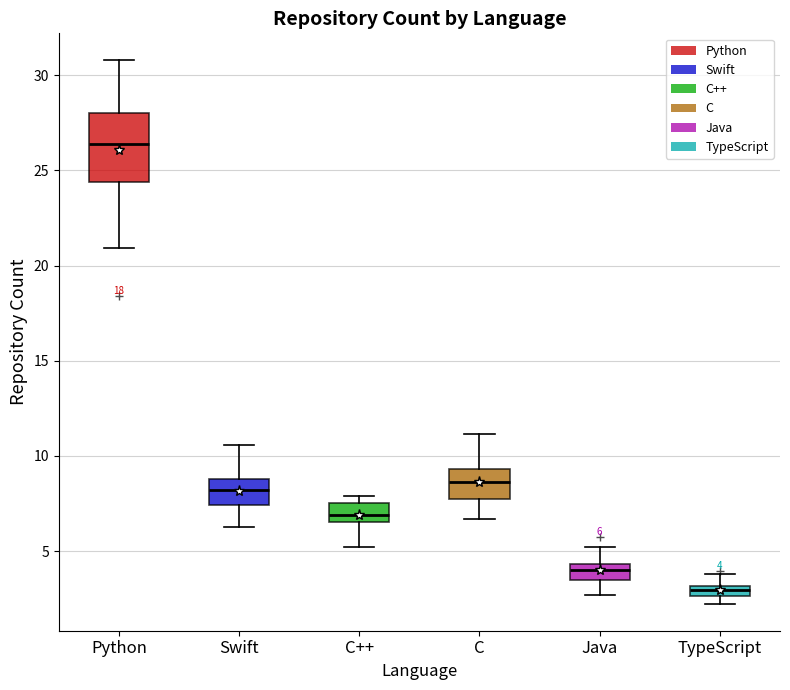

Which box has the lowest median line?

TypeScript